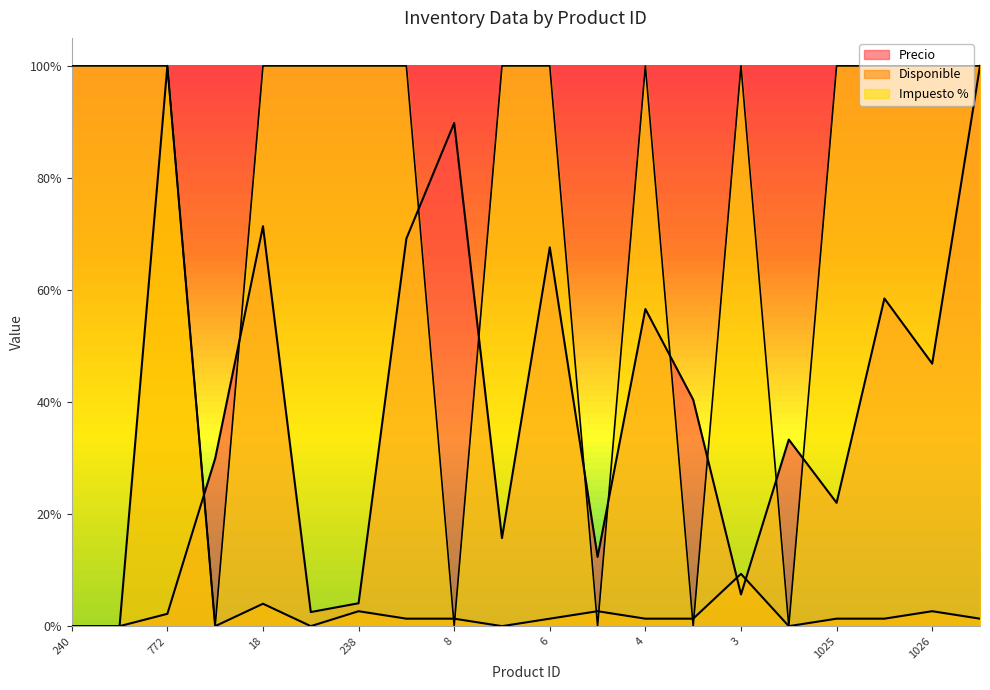

What position from the left is 5?

12